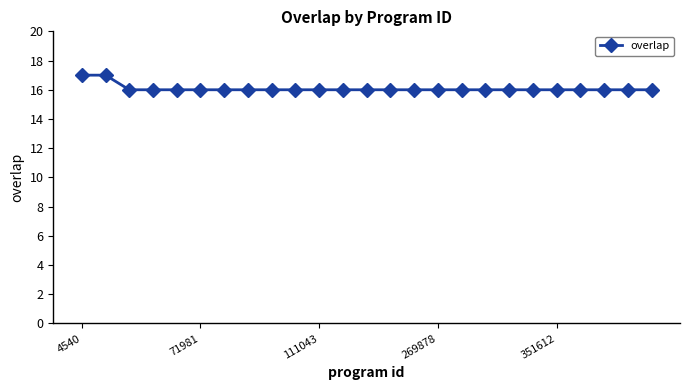

Count the number of data series in this chart.

1